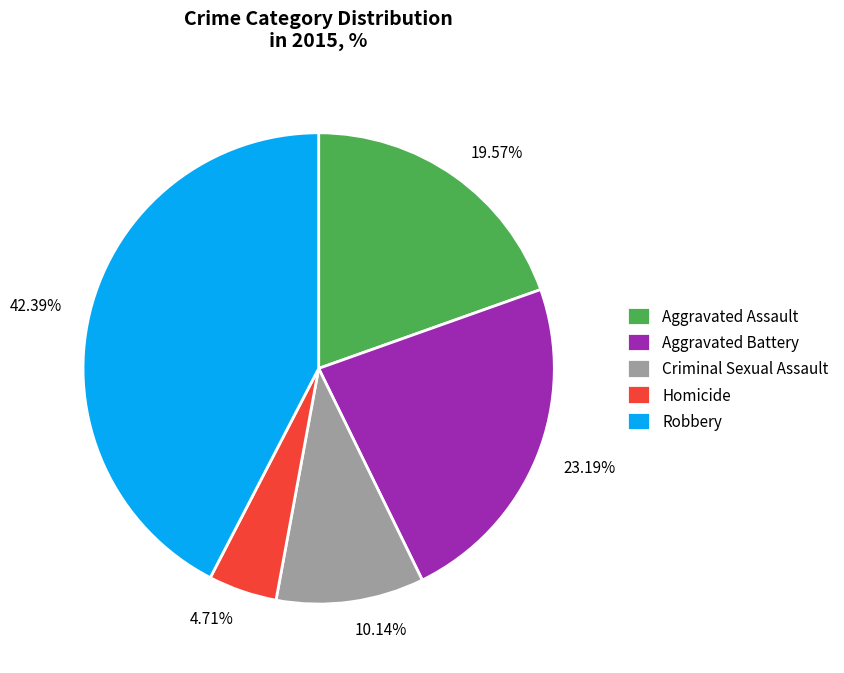

Count the number of slices in the pie.

5